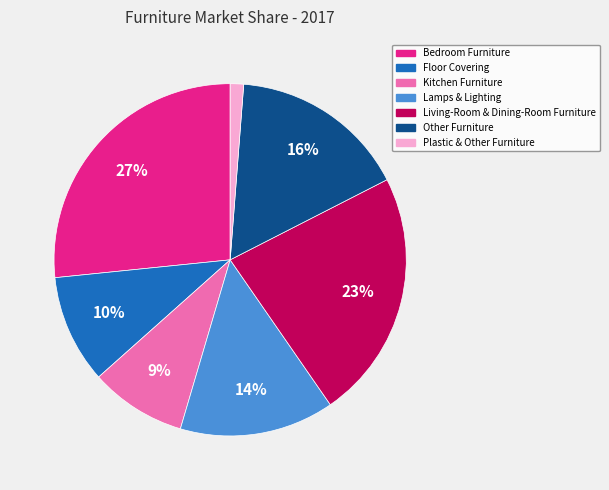

To the nearest percent, what is the average slice percentage?

14%